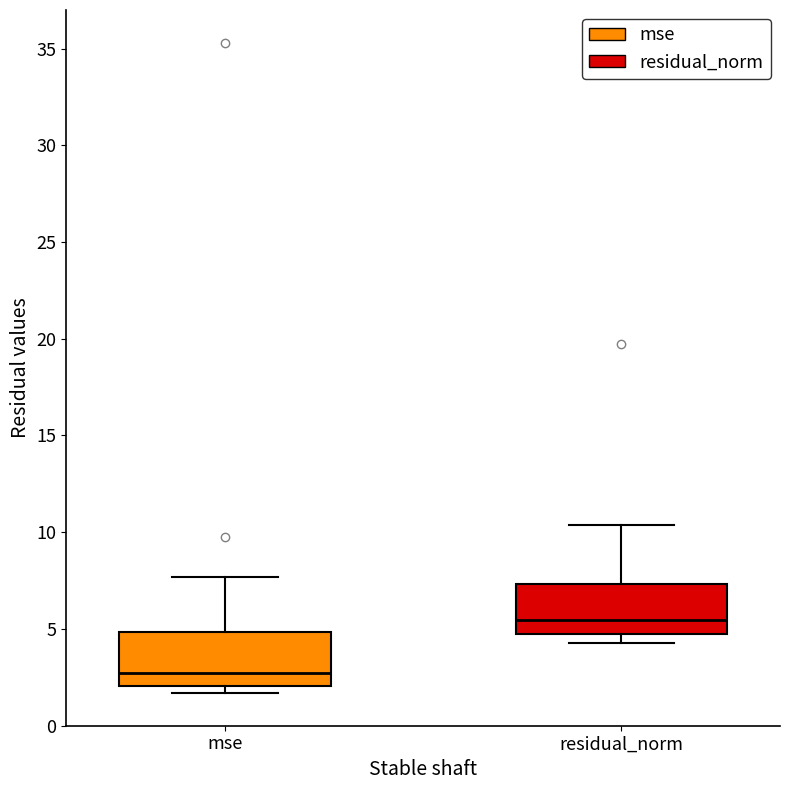

Which box's median line is the highest?

residual_norm